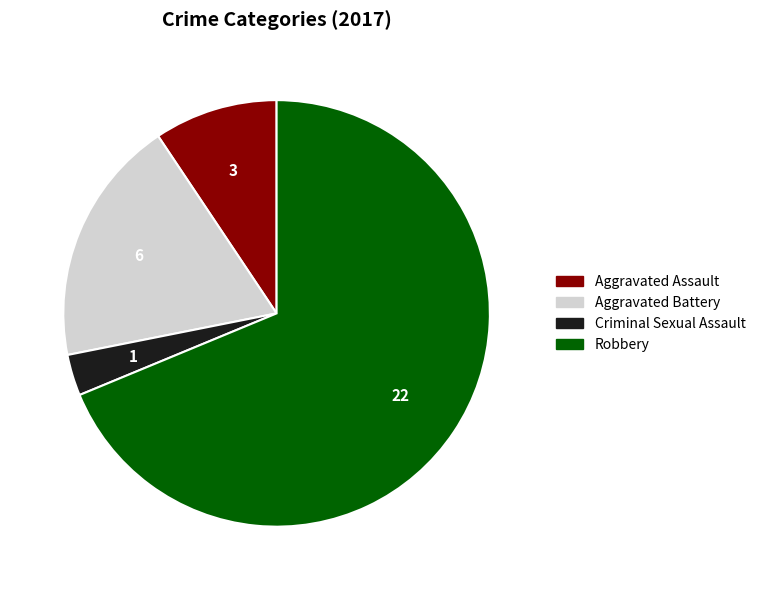

How many segments does this pie chart have?

4